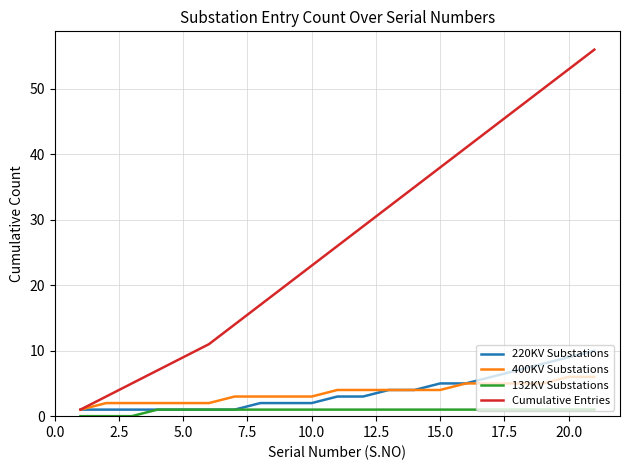

Which series has the widest spread of values?

Cumulative Entries